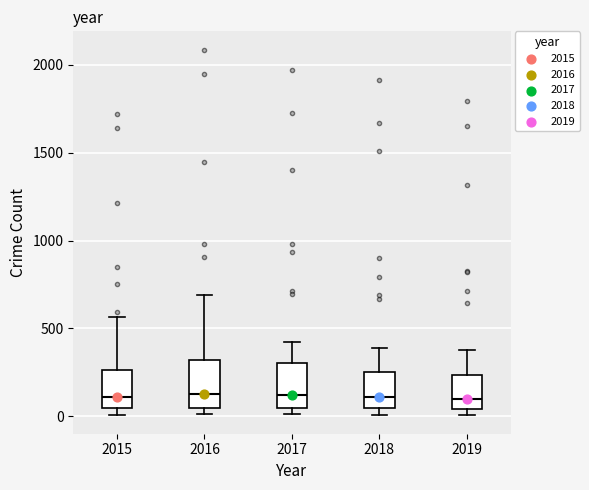

Reading left to right, read every box against the y-axis: the position of its median line, the range the box covers, and the ends of its whiskers. The values are not printed on the chart, so give them approximately, as read against the axis.

2015: median 100, box 50 to 250, whiskers 0 to 550
2016: median 150, box 50 to 300, whiskers 0 to 700
2017: median 100, box 50 to 300, whiskers 0 to 400
2018: median 100, box 50 to 250, whiskers 0 to 400
2019: median 100, box 50 to 250, whiskers 0 to 400